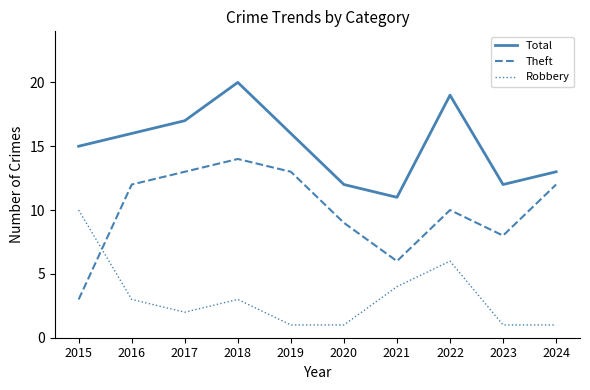

Rank the series at 2015 from lowest to highest value.

Theft, Robbery, Total